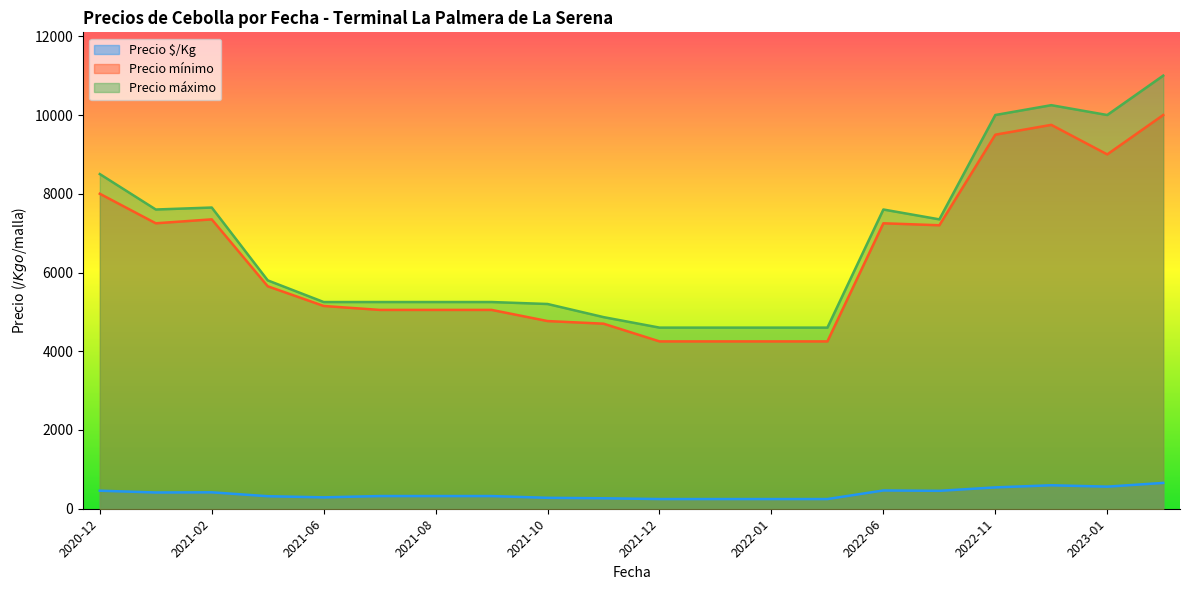

What is the total value across all series at 2021-06?

10689.0